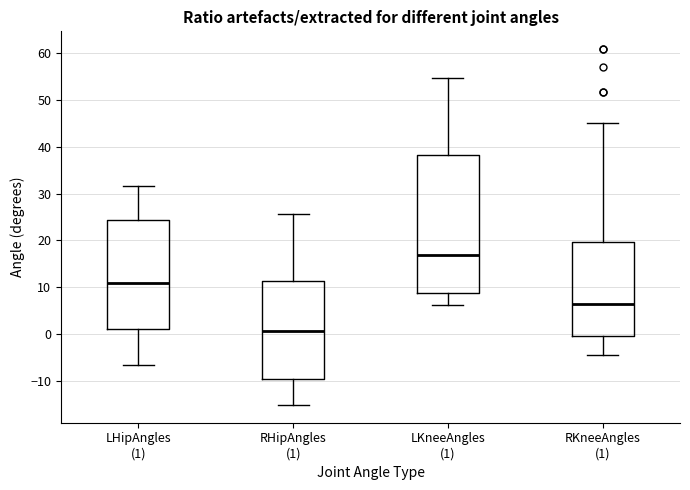

Reading left to right, read every box against the y-axis: the position of its median line, the range the box covers, and the ends of its whiskers. The values are not printed on the chart, so give them approximately, as read against the axis.

LHipAngles (1): median 11, box 1 to 24, whiskers -7 to 32
RHipAngles (1): median 1, box -10 to 11, whiskers -15 to 26
LKneeAngles (1): median 17, box 9 to 38, whiskers 6 to 55
RKneeAngles (1): median 6, box 0 to 20, whiskers -4 to 45